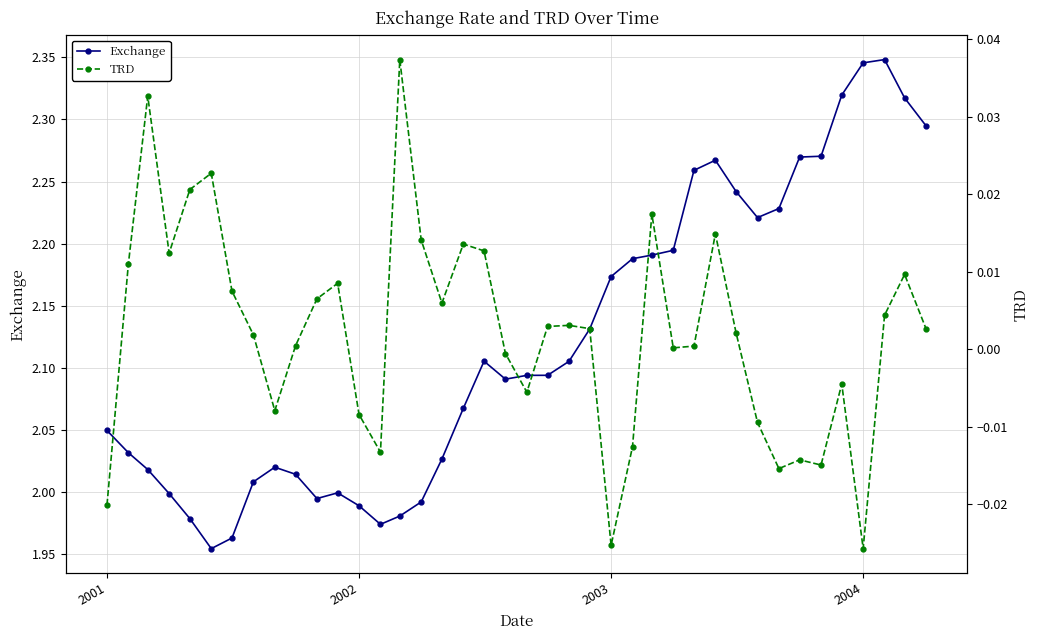

Does the chart display data point markers on the line(s)?

Yes